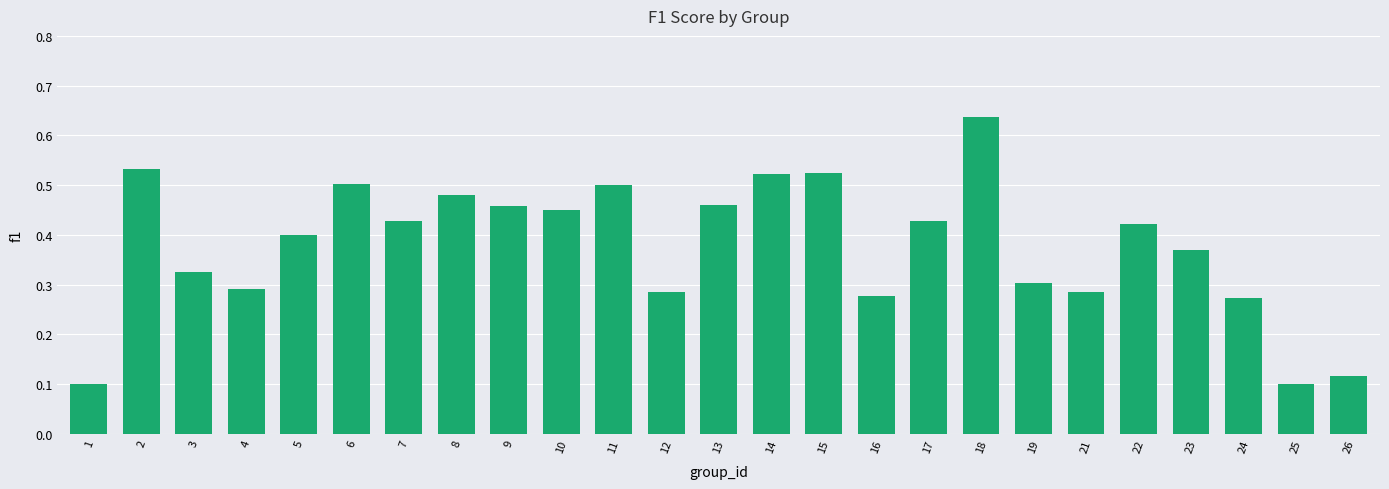

Are the bars grouped side by side (vs. stacked)?

No